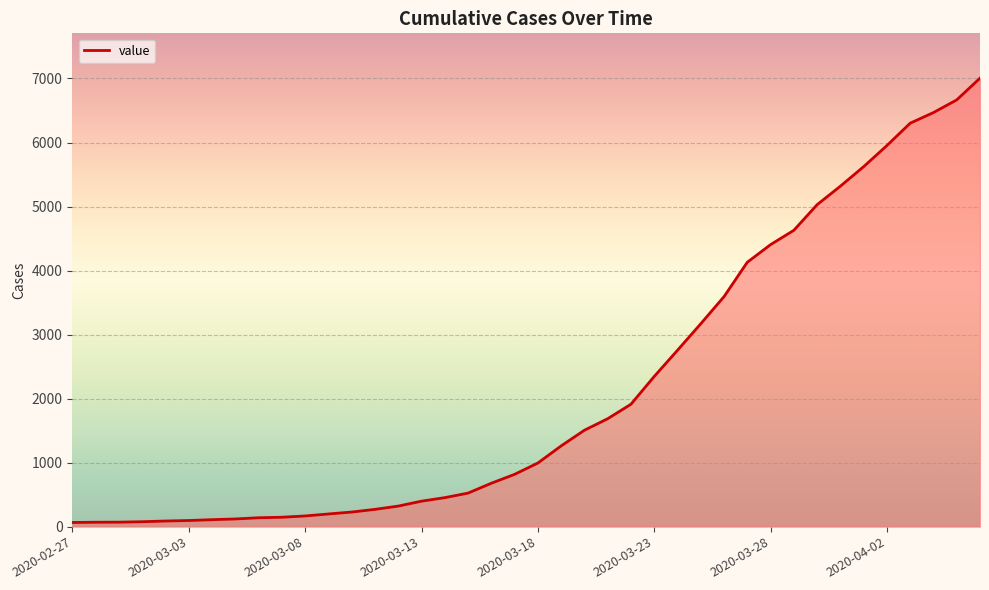

What is the difference between the maximum and minimum values?

6940